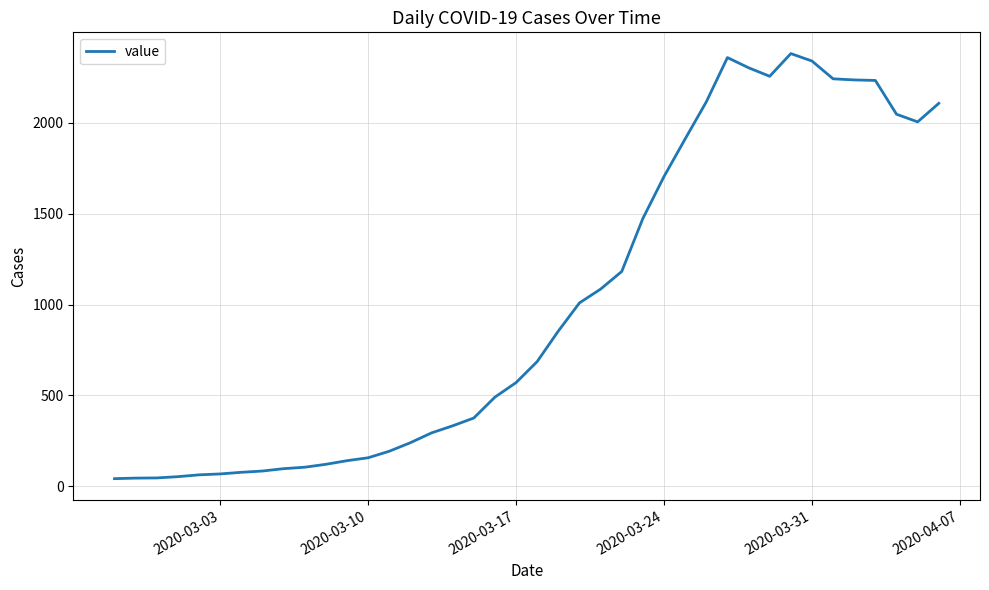

What is the maximum value shown in the chart?

2382